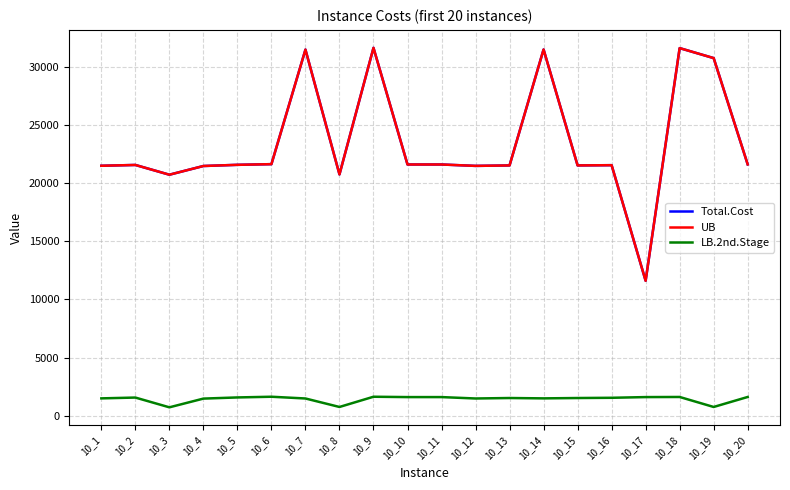

True or false: Total.Cost and UB intersect in this chart.

False